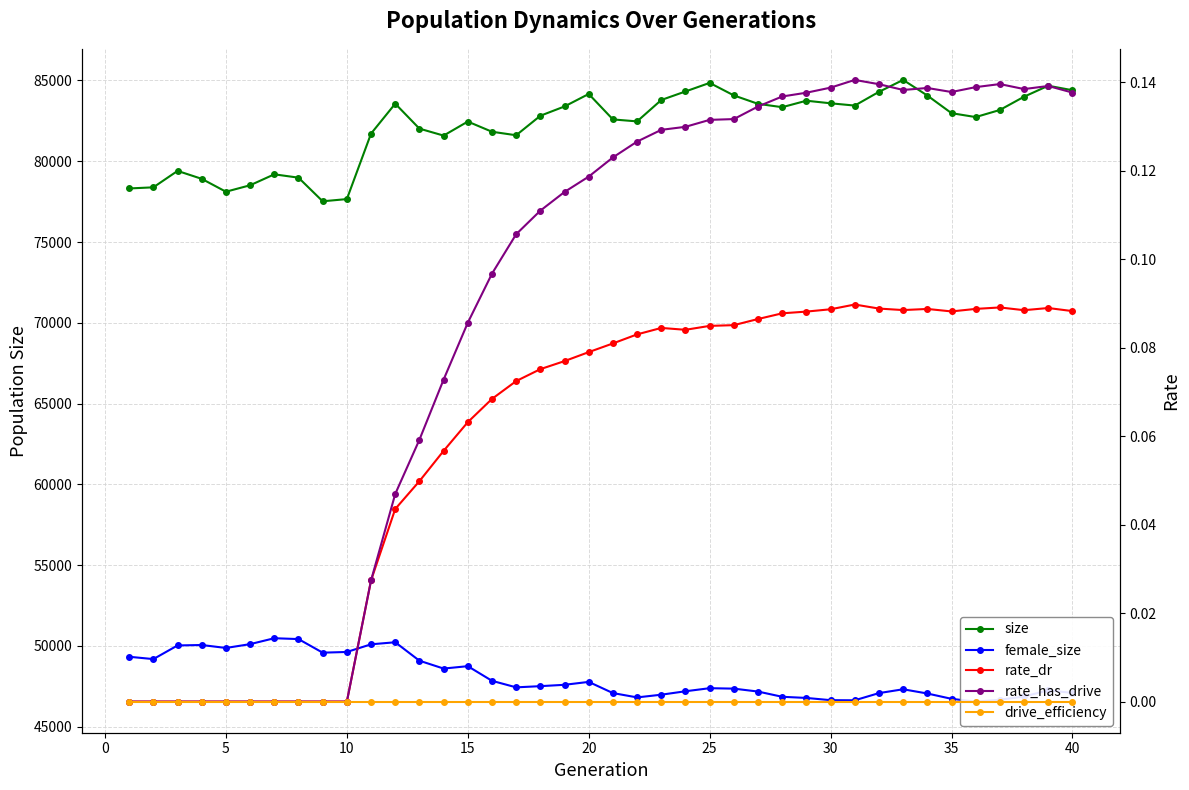

True or false: drive_efficiency and female_size cross at least once.

False